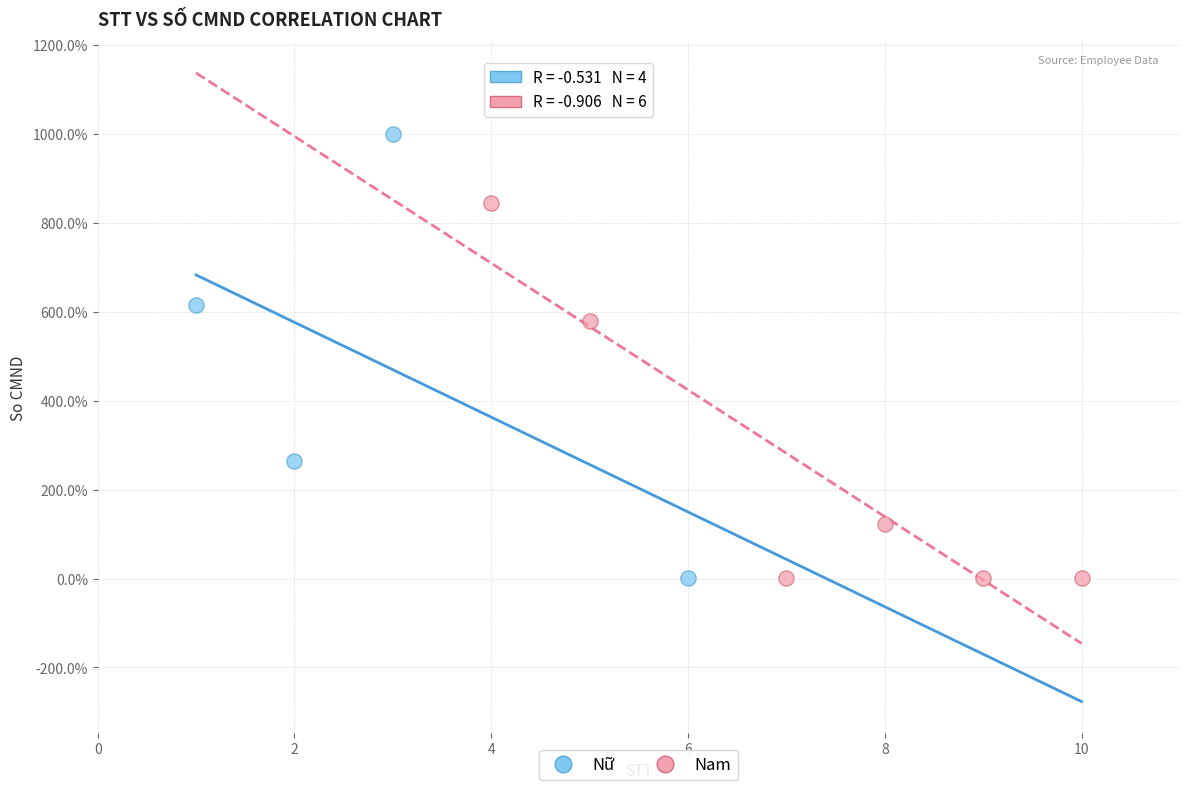

Which series has the largest Y range (max minus min)?

Nữ